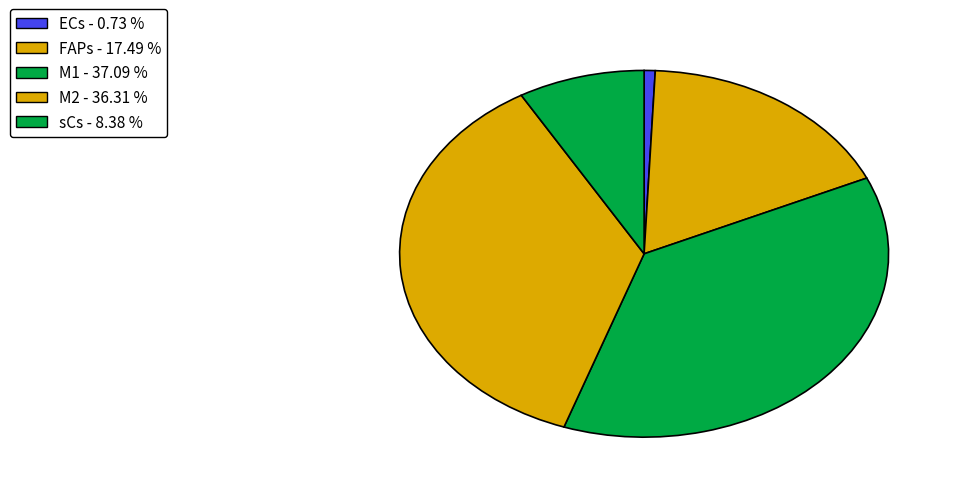

The ECs slice represents 15% of the pie. True or false?

False